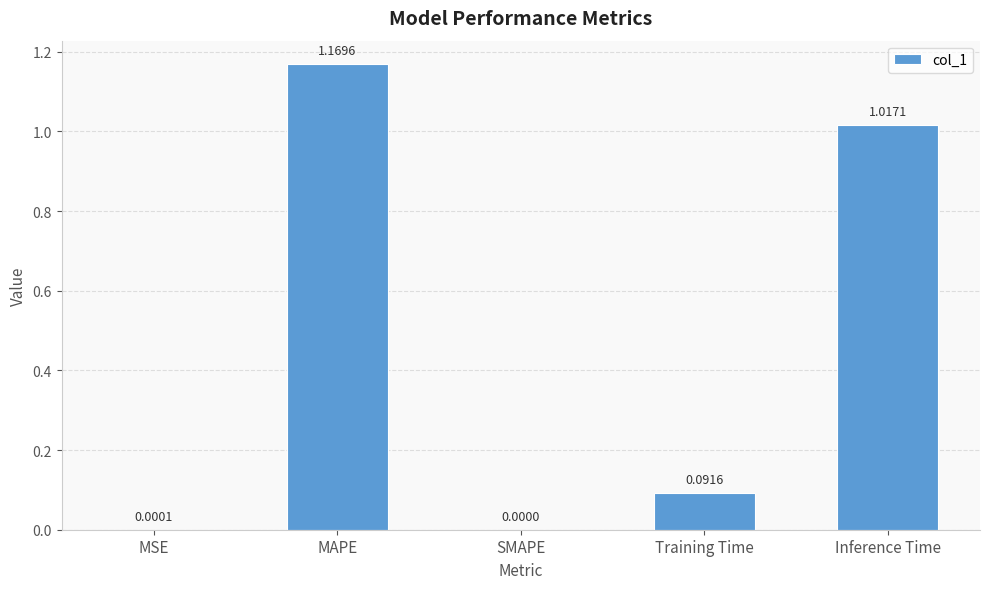

Which label corresponds to the largest value in the chart?

MAPE